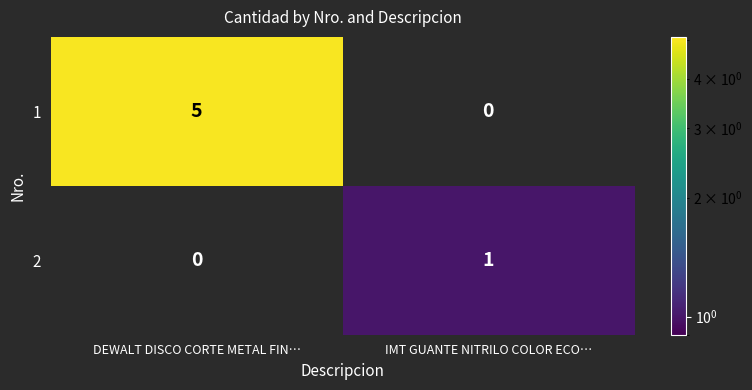

Reading right to left, list all the values displayed in this chart.

1: 0	5
2: 1	0